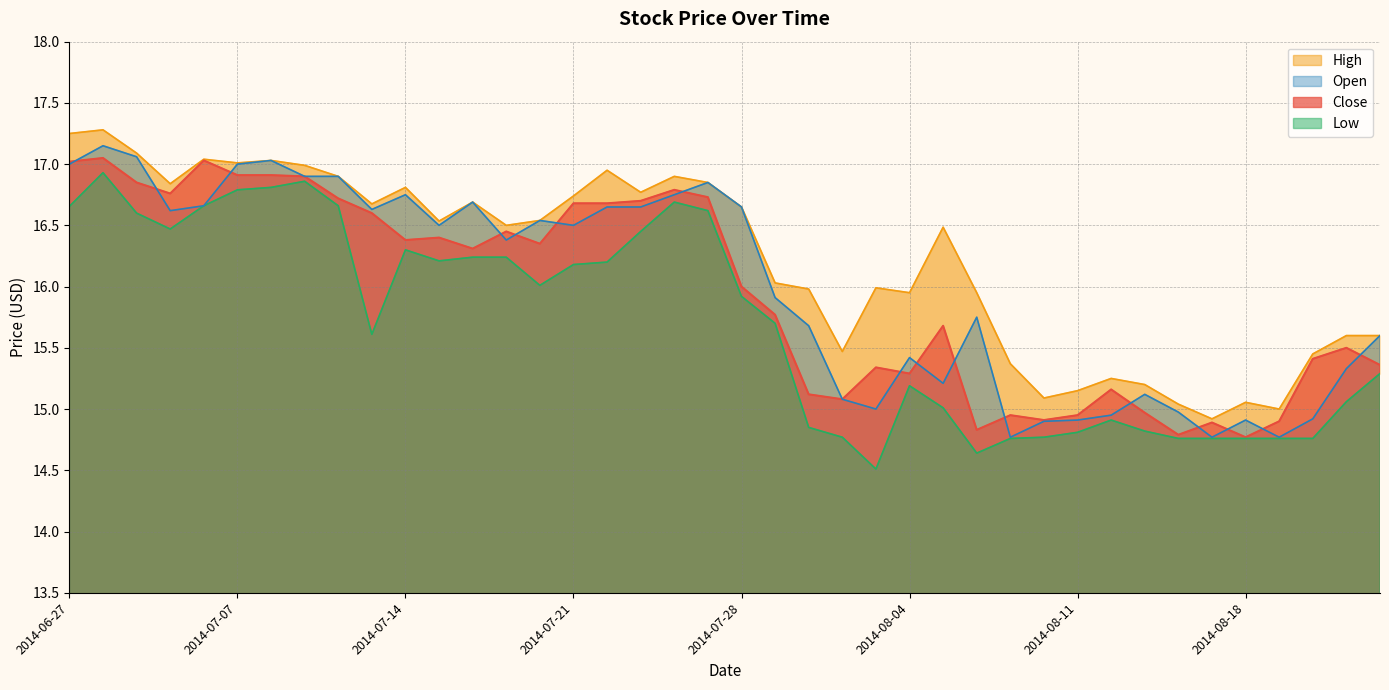

List the series in order of their peak value, highest first.

High, Open, Close, Low